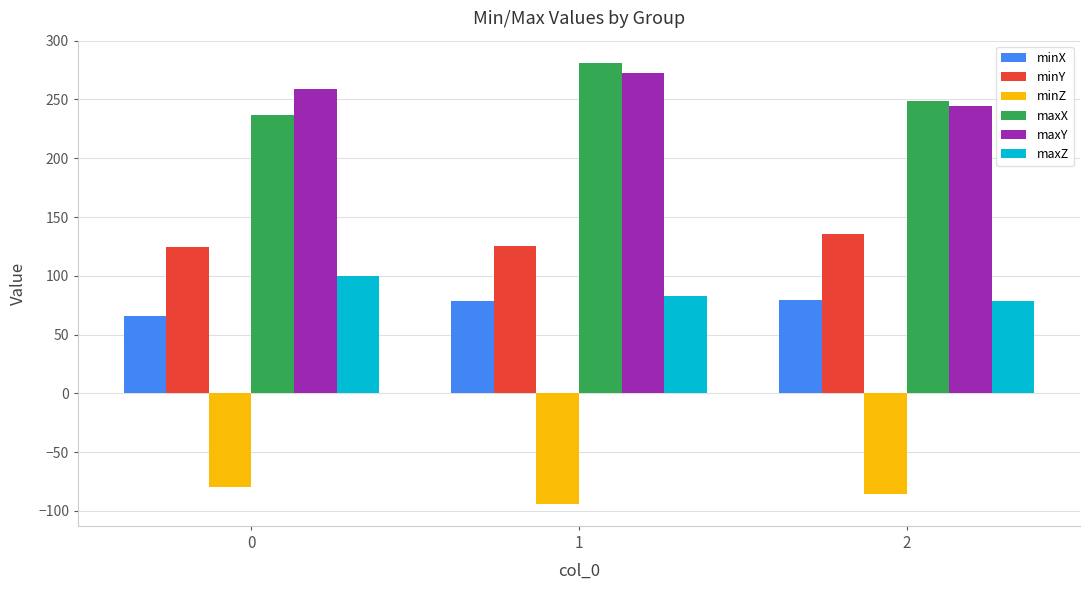

What is the spread (max minus min) of values at 2?

334.3